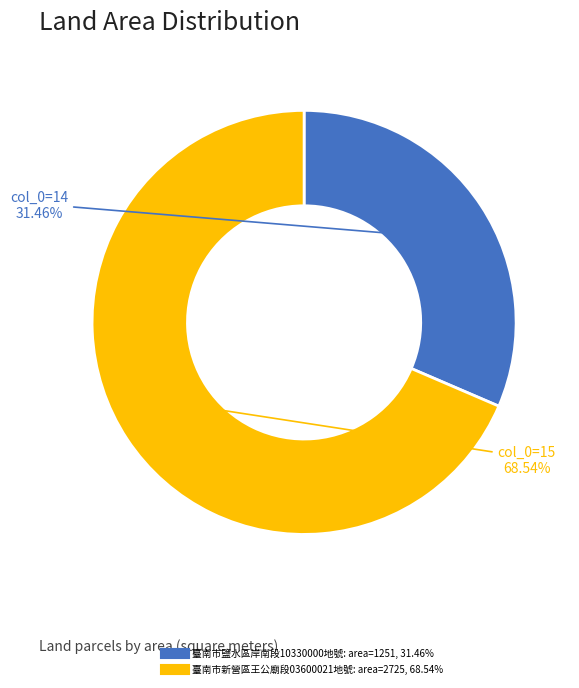

Does any single category account for the majority?

Yes